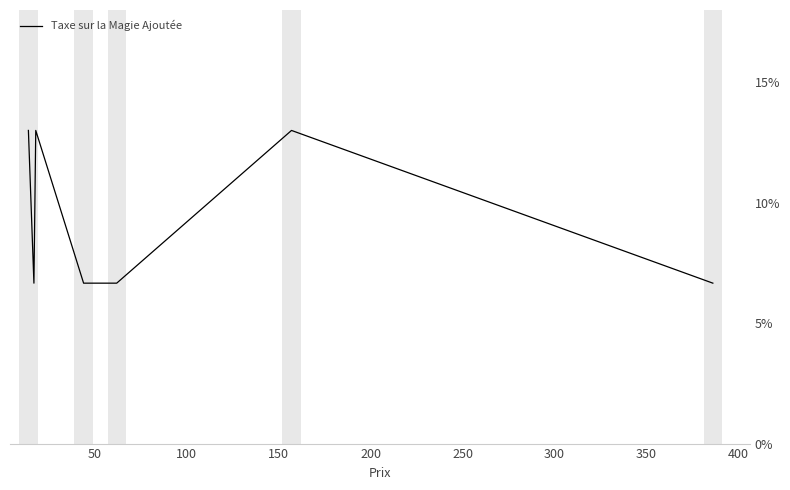

How many lines are shown in the chart?

1